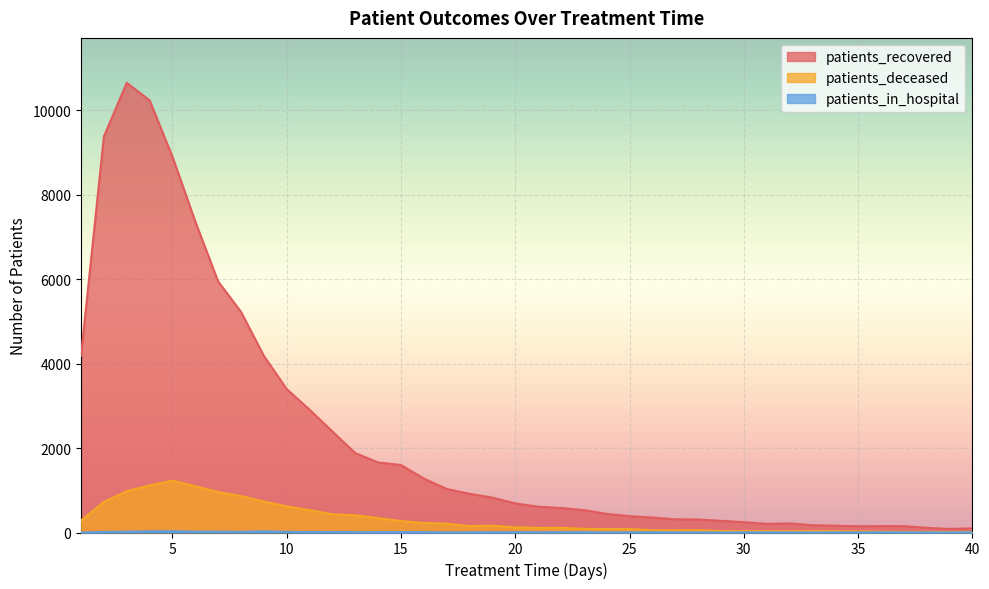

True or false: patients_in_hospital has a value of 9 at 16.

True